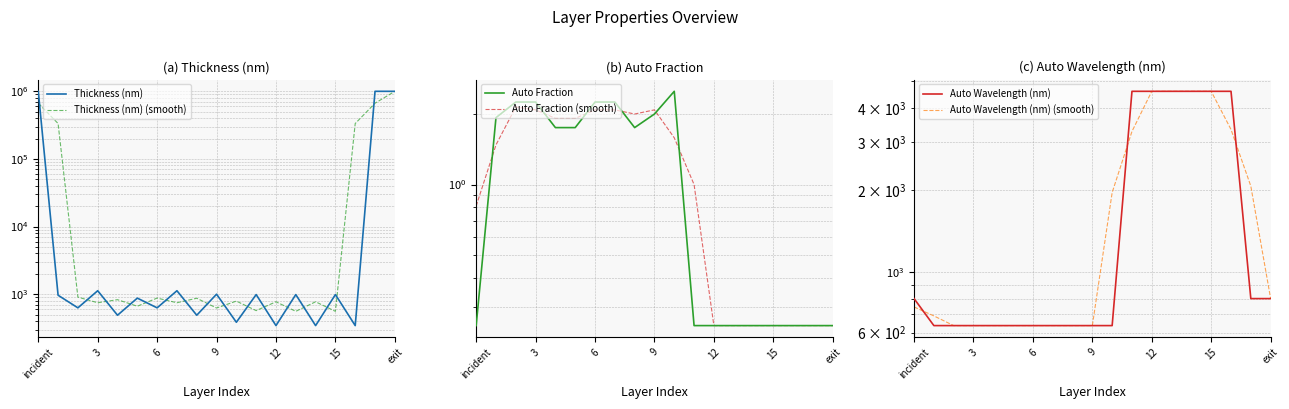

Between 8 and 18, which series saw the biggest shift?

Thickness (nm)